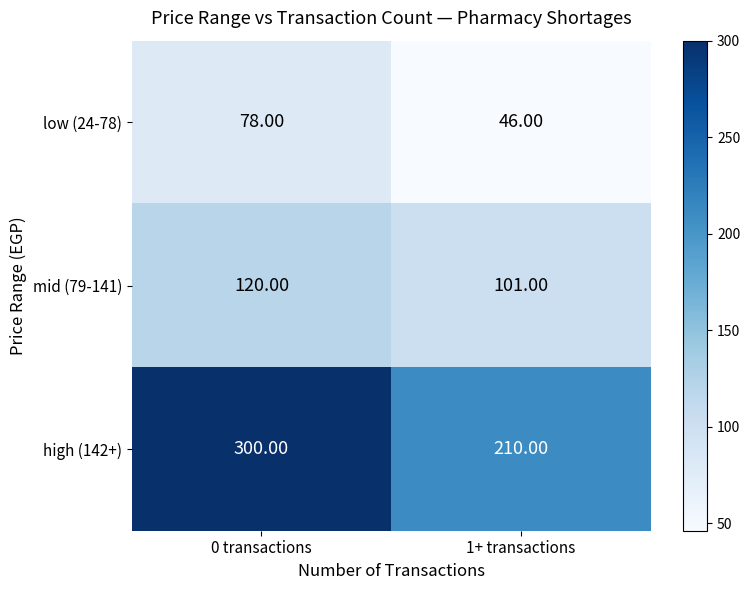

What is the difference between the maximum and minimum values in the high (142+) series?

90